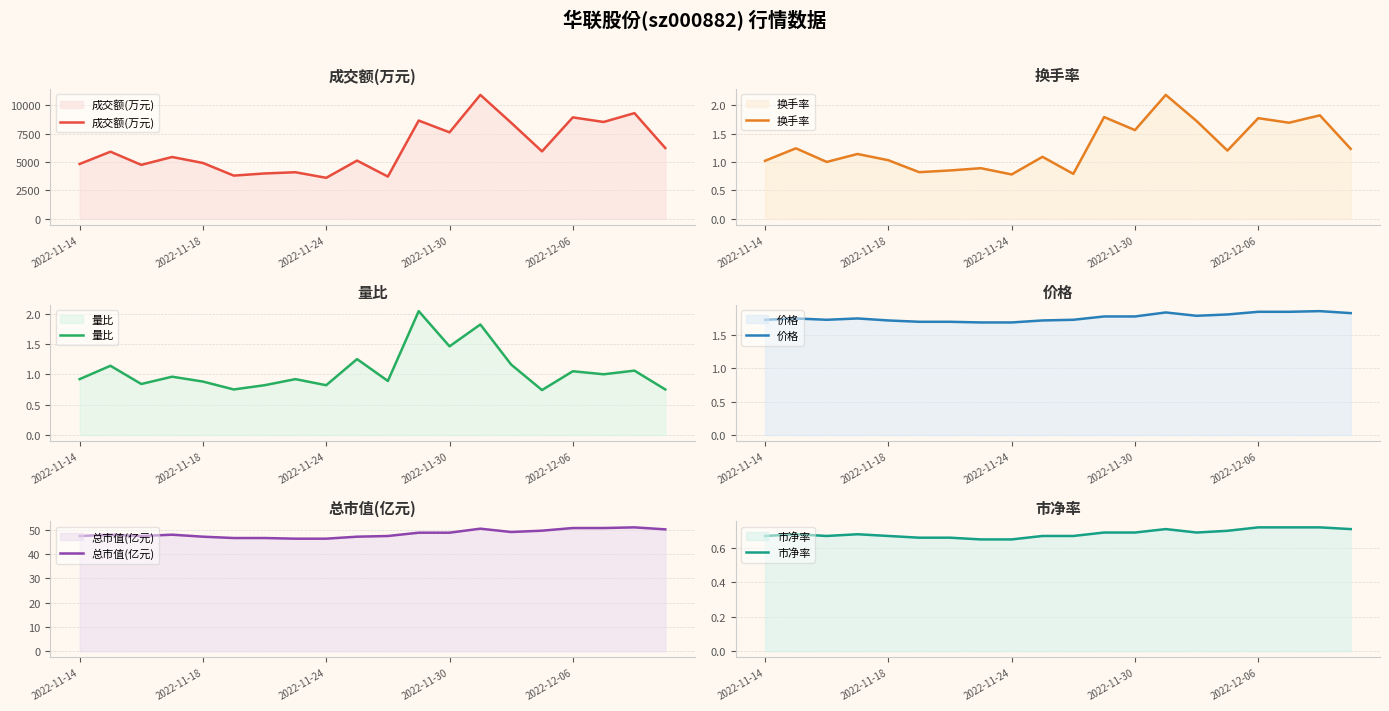

True or false: 总市值(亿元) has more than 2 interior local peaks.

True